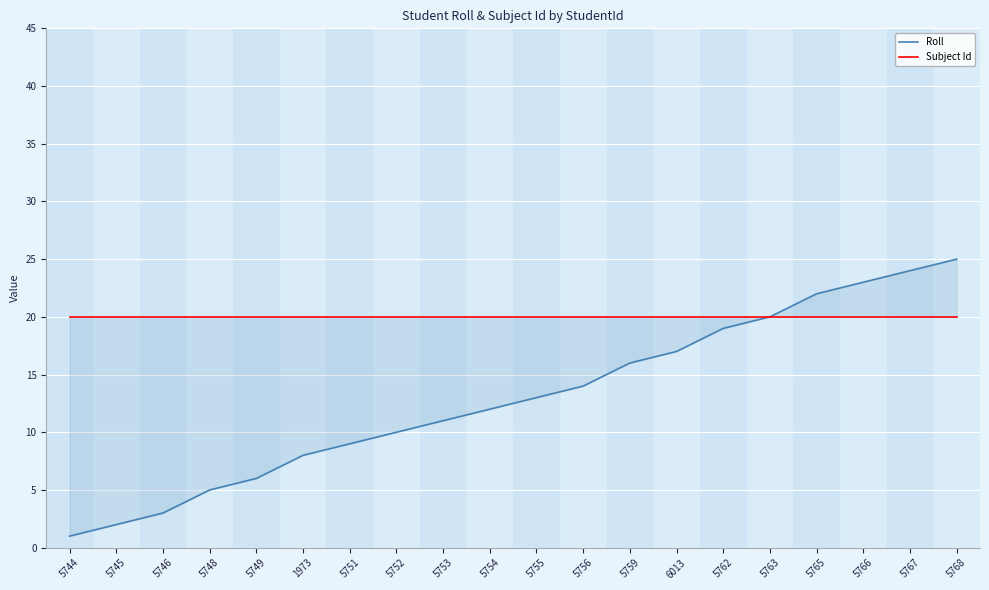

The Subject Id series shows 28 at 5762. True or false?

False